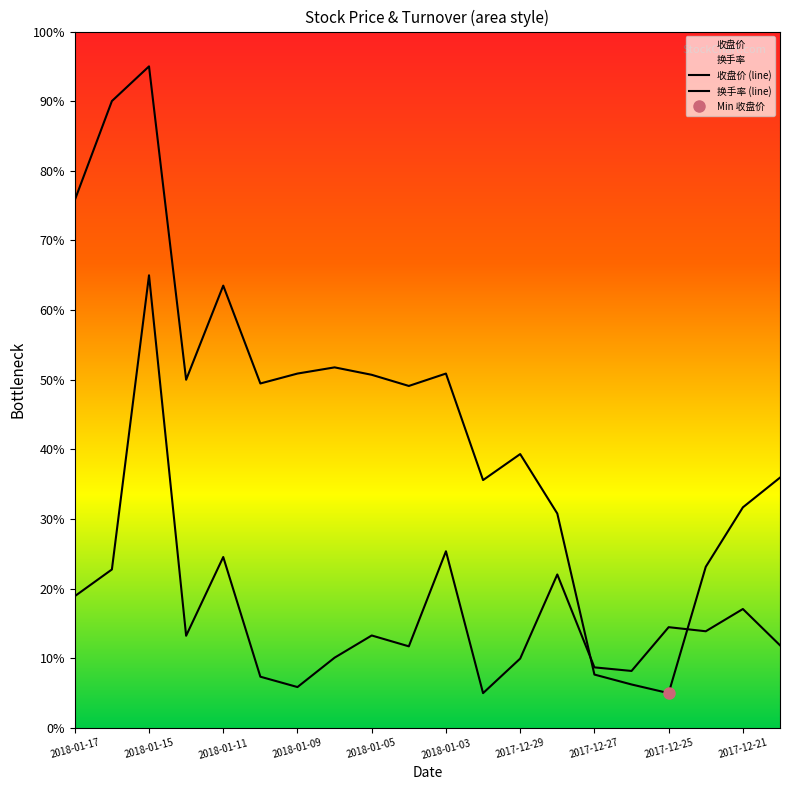

At 2018-01-04, list the series in order from largest to smallest.

收盘价, 换手率